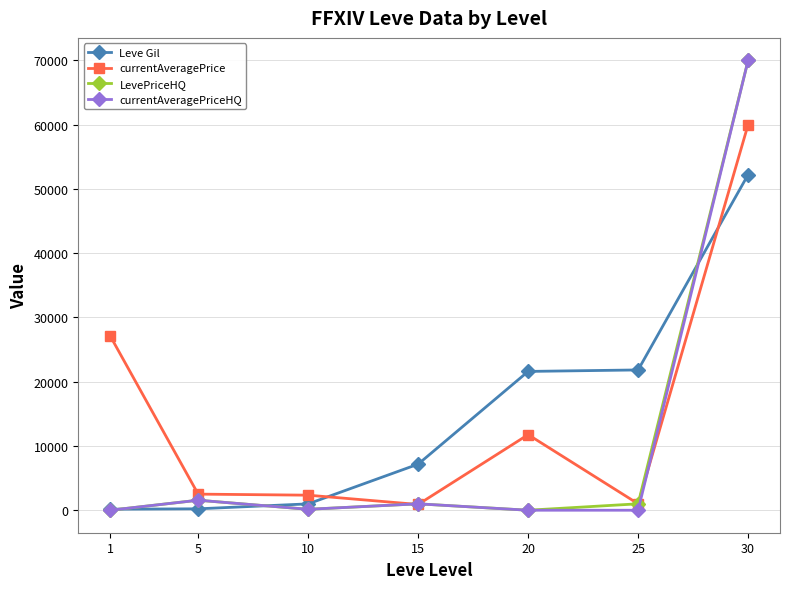

At how many categories does at least one series exceed 46932?

1